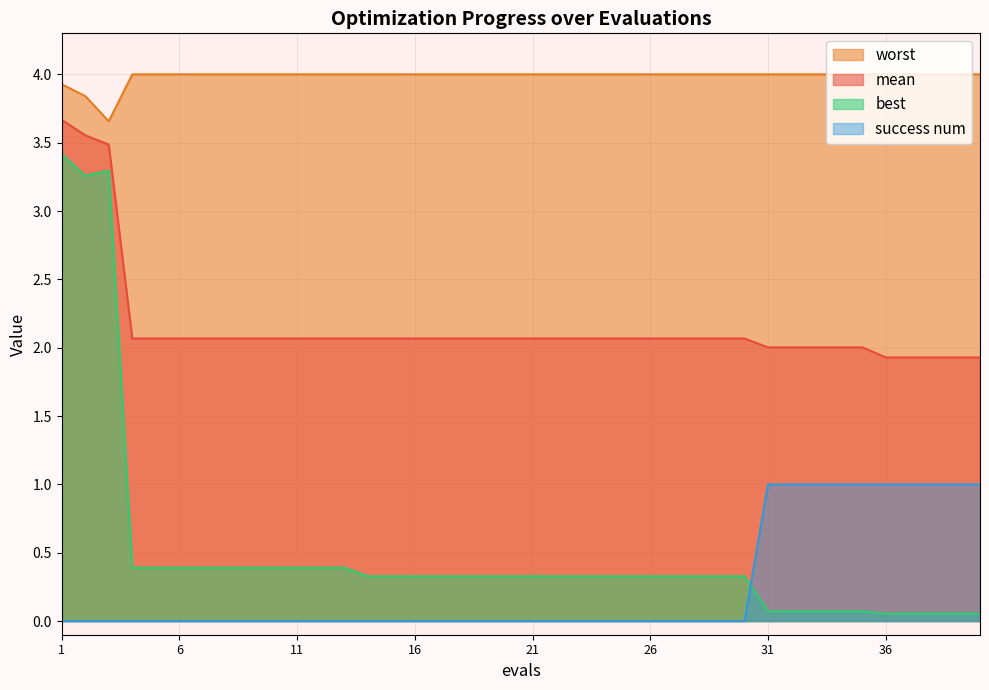

True or false: worst and success num cross at least once.

False